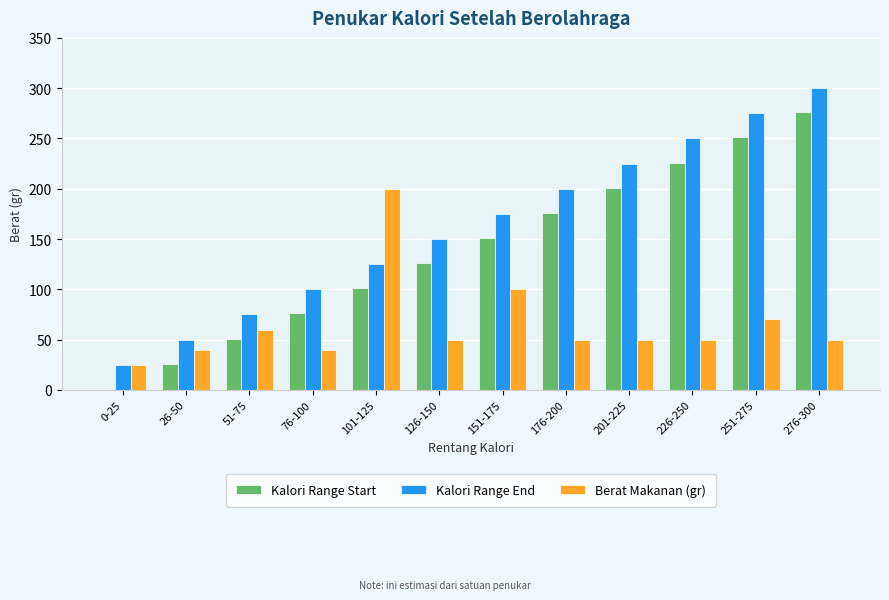

What is the average value of the Kalori Range Start series?

138